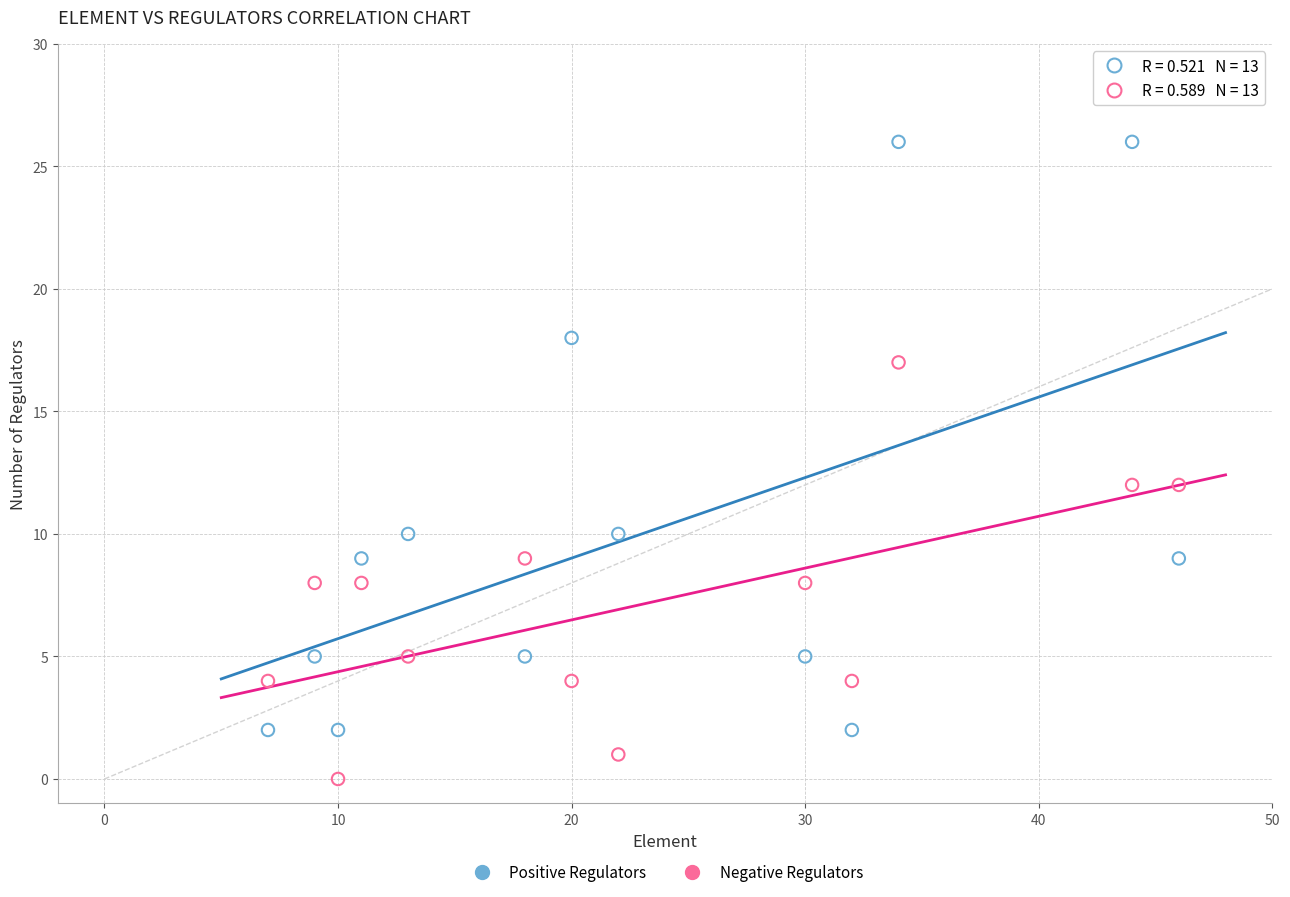

What are all the series names shown in the legend?

Positive Regulators, Negative Regulators